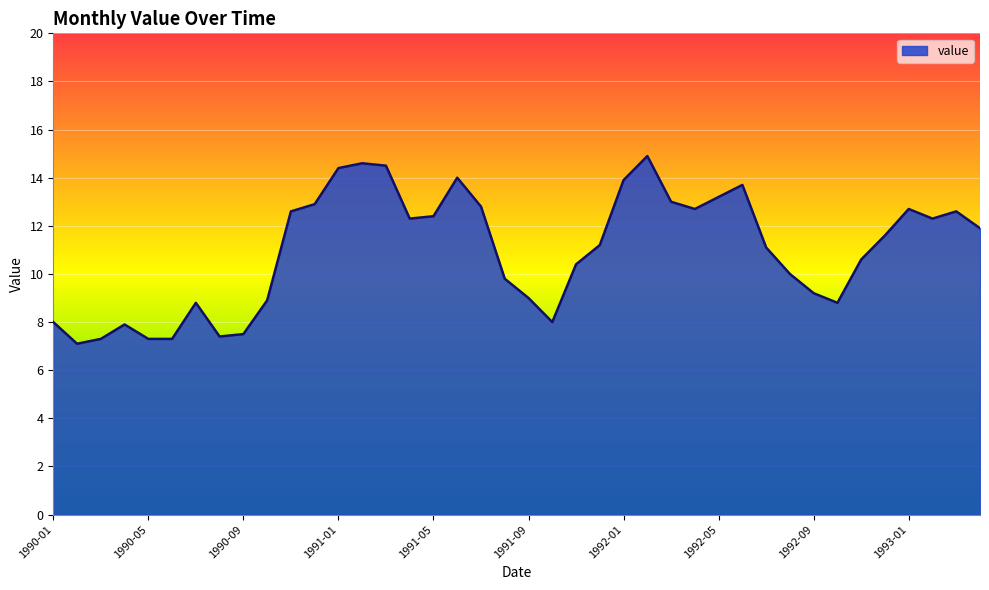

What is the greatest value displayed?

14.9